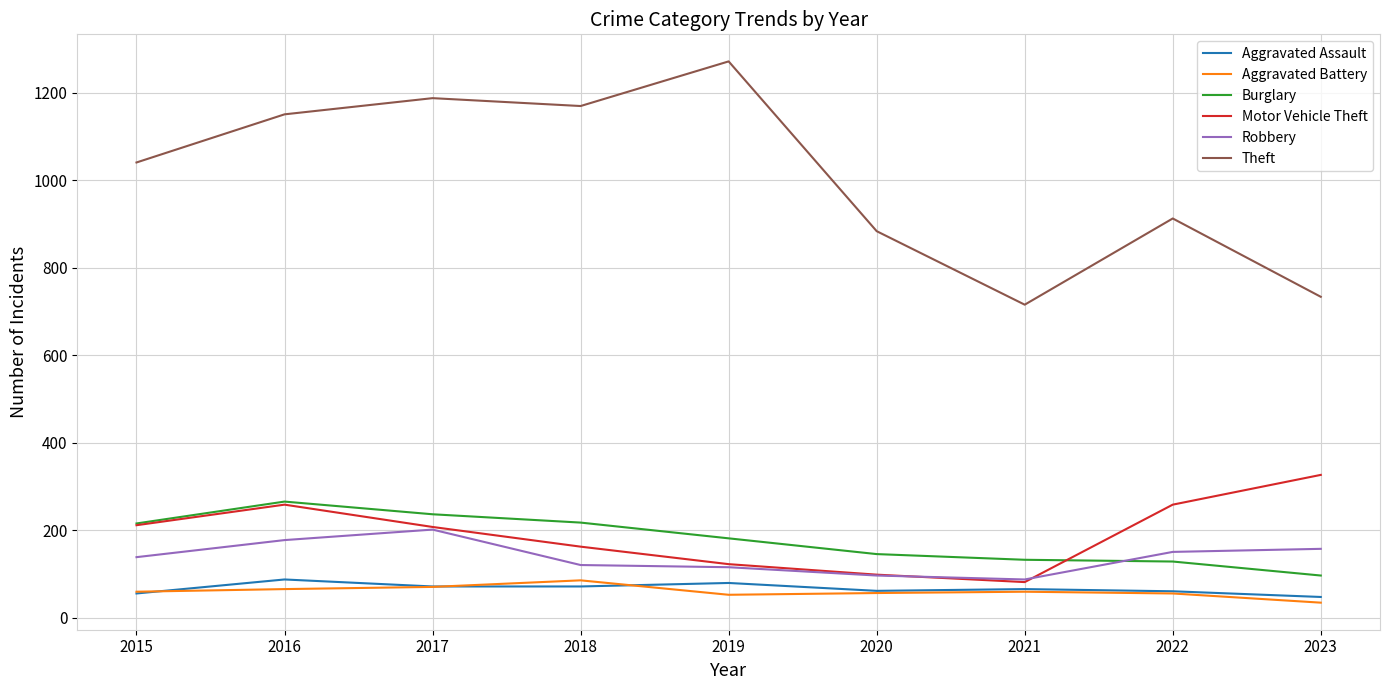

What value does the Burglary series have at 2017, to the nearest 5?

235